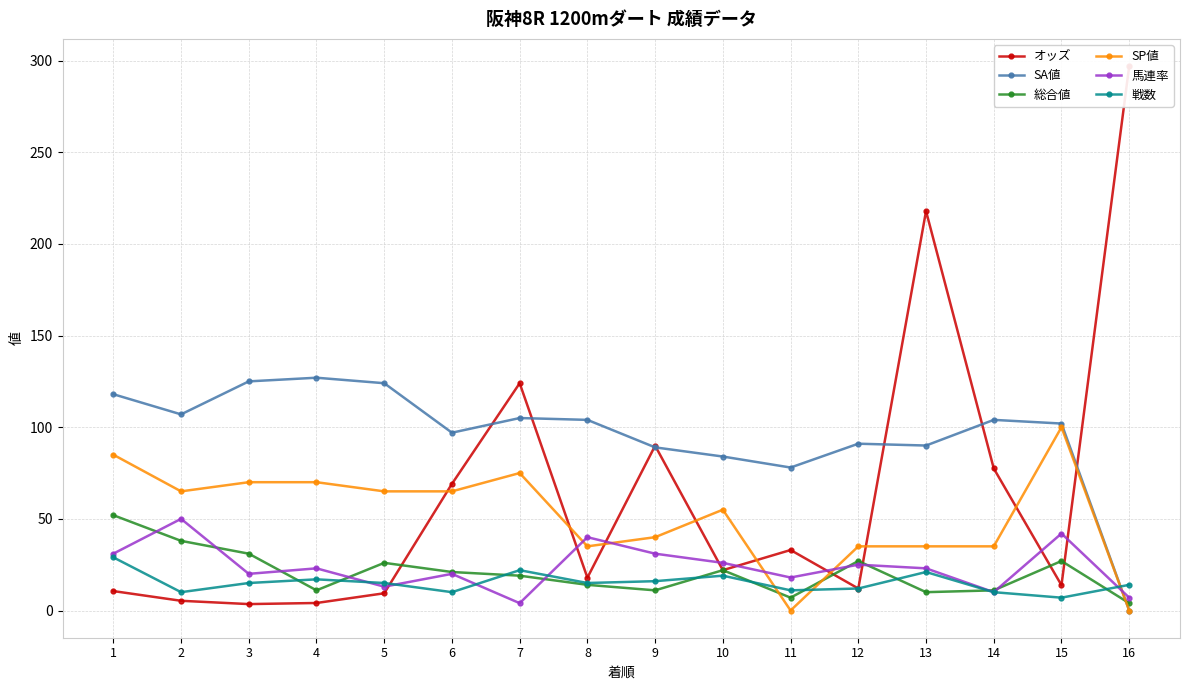

What is the difference between the highest and lowest values at 14?

94.0